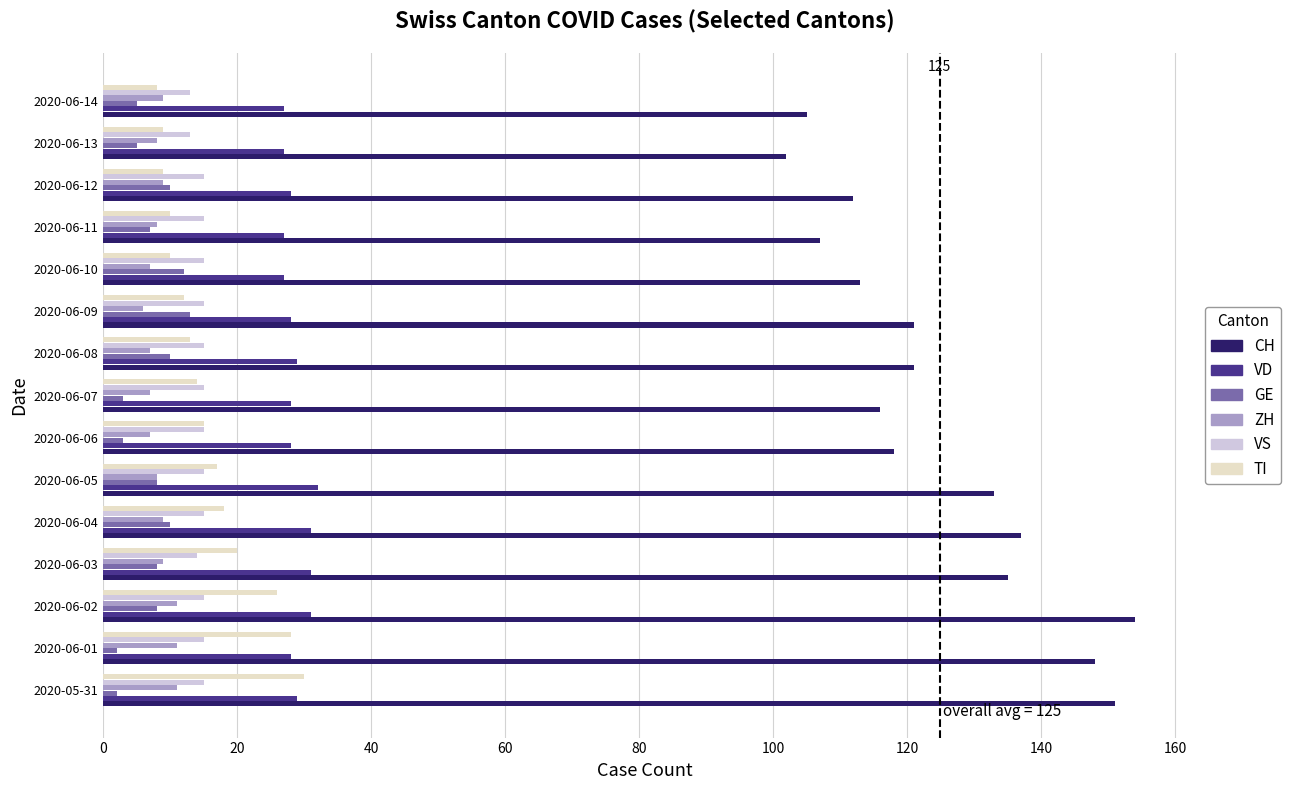

What is the difference between the maximum and second lowest values in the GE series?

11